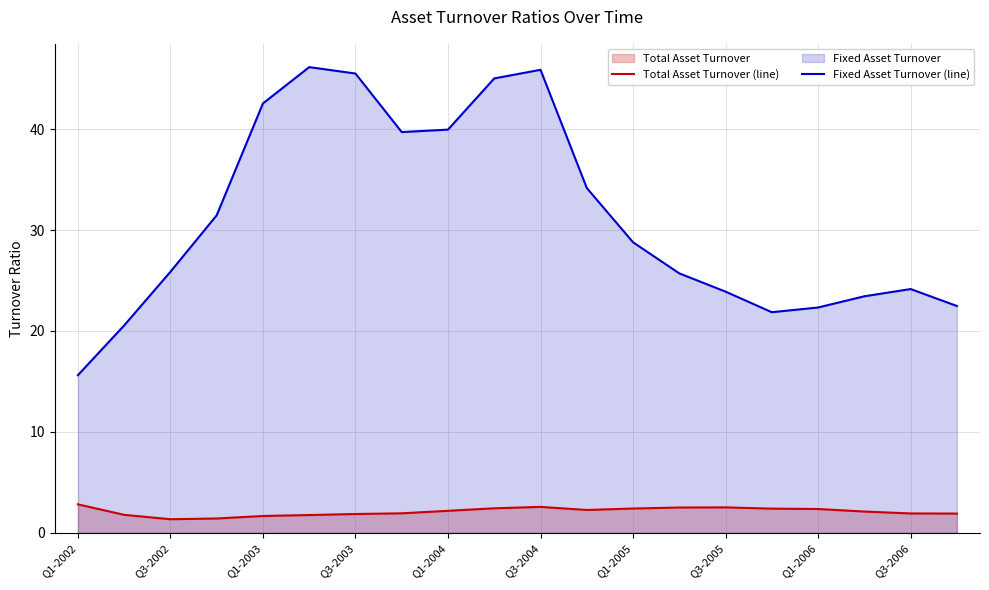

Reading left to right, what are all the values shown in this chart?

Total Asset Turnover (line): 2.8	1.8	1.4	1.4	1.7	1.8	1.9	1.9	2.2	2.4	2.6	2.3	2.4	2.5	2.5	2.4	2.4	2.1	1.9	1.9
Fixed Asset Turnover (line): 15.6	20.6	25.9	31.5	42.5	46.1	45.5	39.7	39.9	45.0	45.9	34.2	28.8	25.7	23.9	21.9	22.3	23.4	24.2	22.5